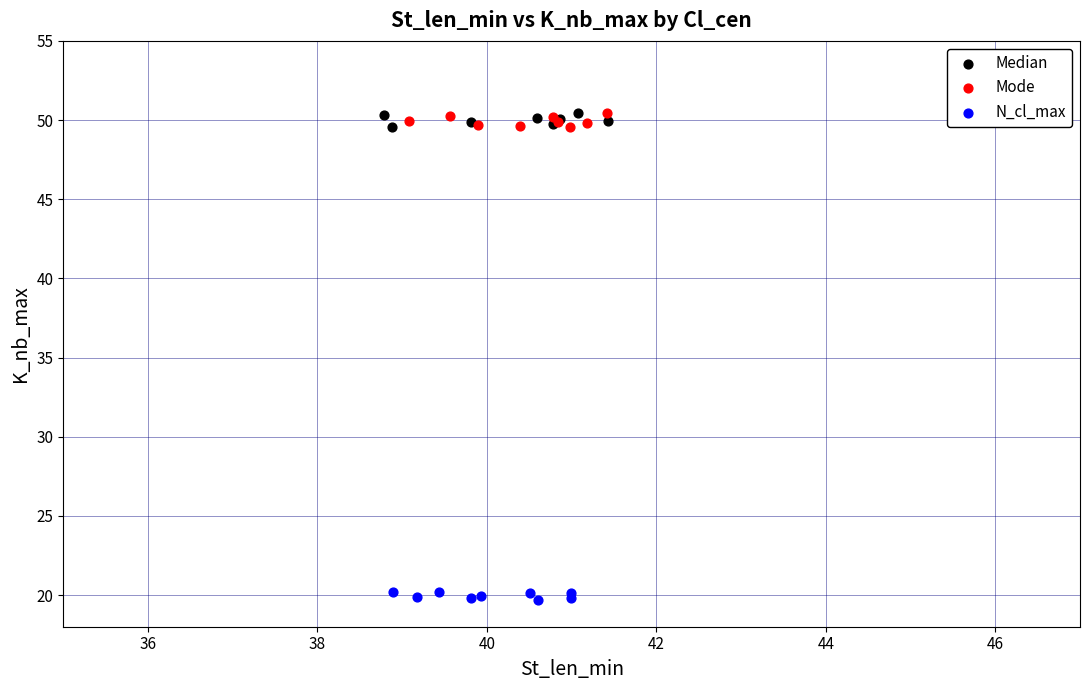

What are all the series names shown in the legend?

Median, Mode, N_cl_max